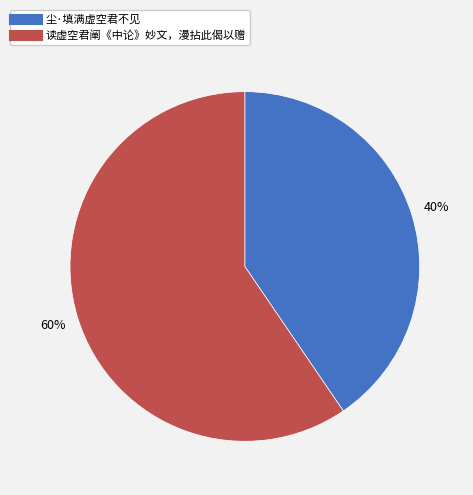

Which category has the biggest portion of the pie?

读虚空君阐《中论》妙文，漫拈此偈以赠